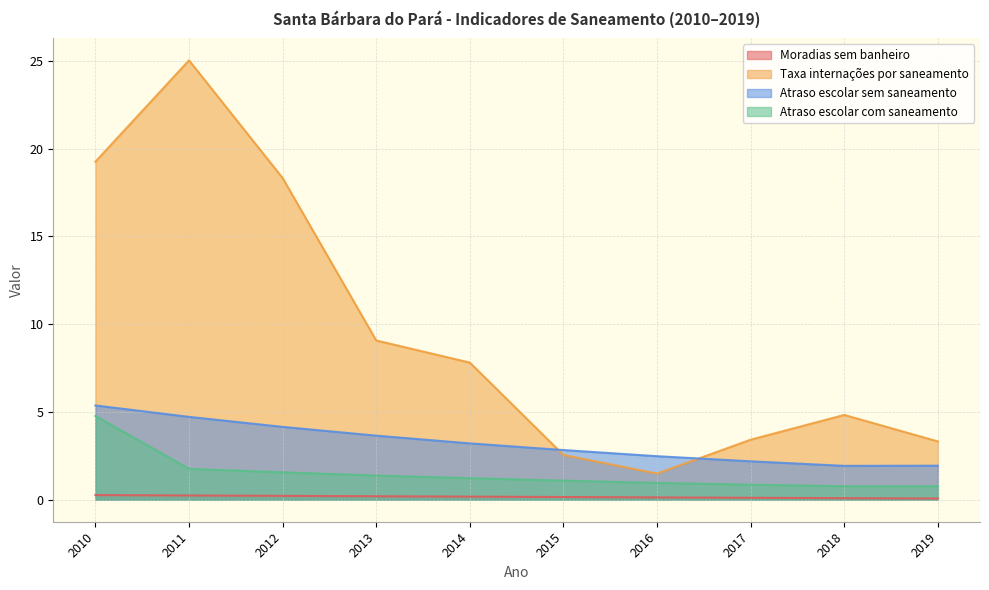

The Parcela_das_moradias_sem_banheiro series shows 0.1 at 2014. True or false?

False